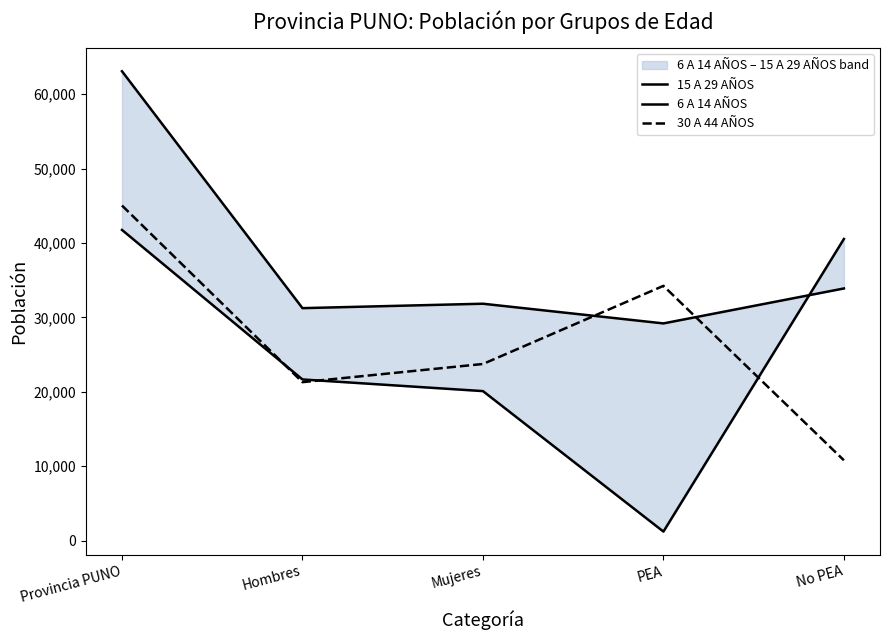

How many intersections are there between 30 A 44 AÑOS and 15 A 29 AÑOS?

2